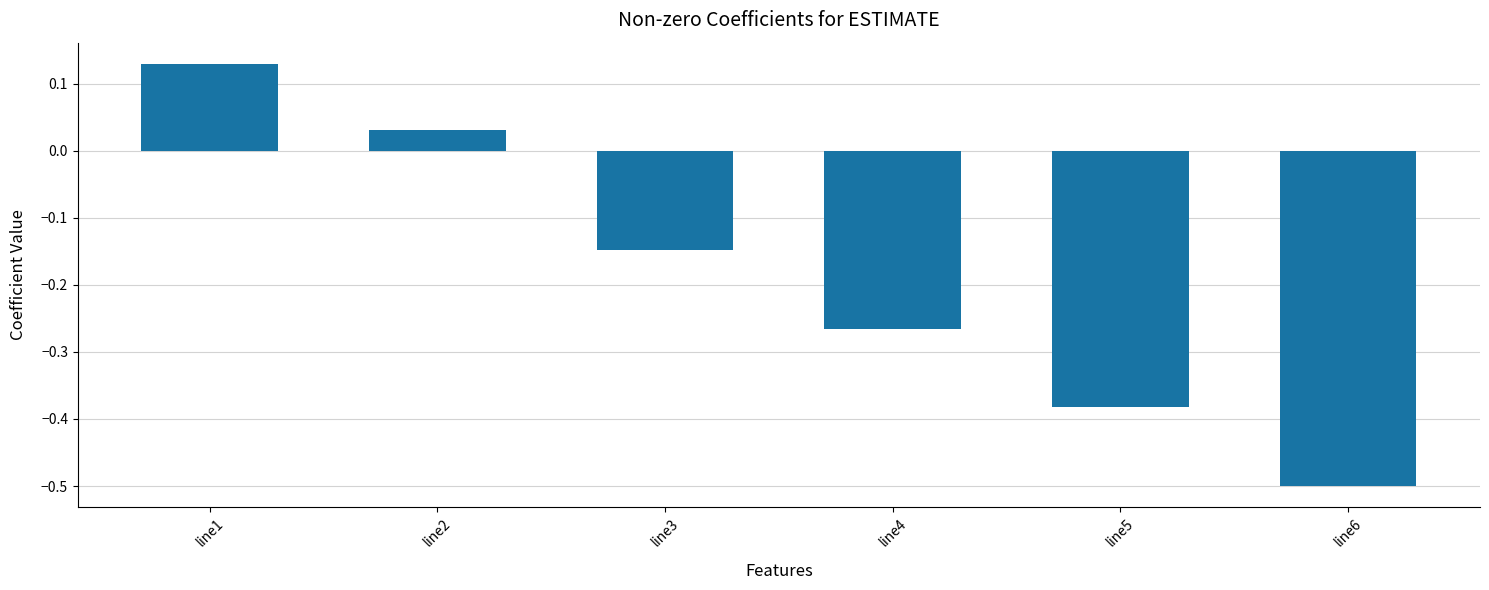

The value at line1 is 0.0. True or false?

False